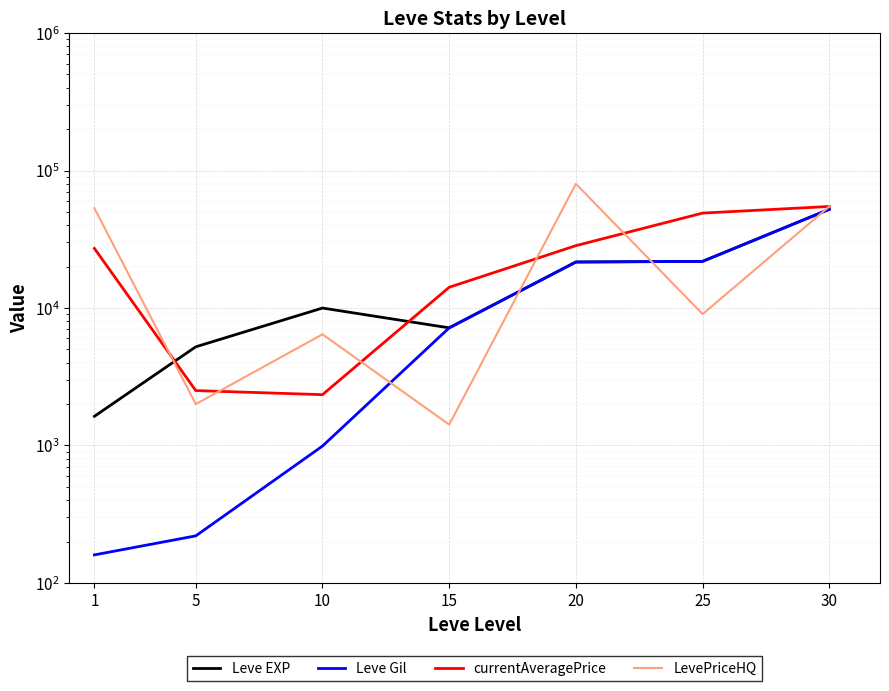

Rank the categories by Leve EXP value from lowest to highest.

1, 5, 15, 10, 20, 25, 30